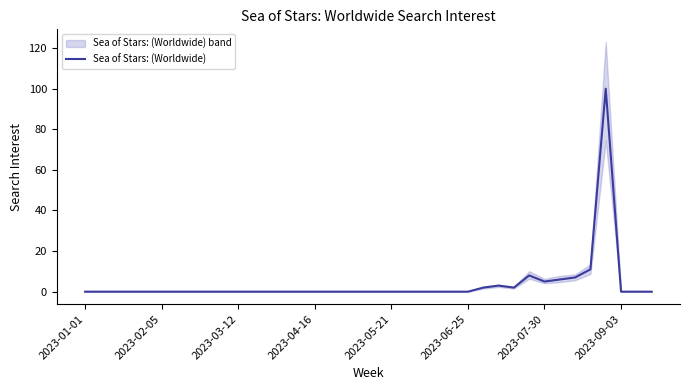

Is it true that the value at 26 is 2?

True